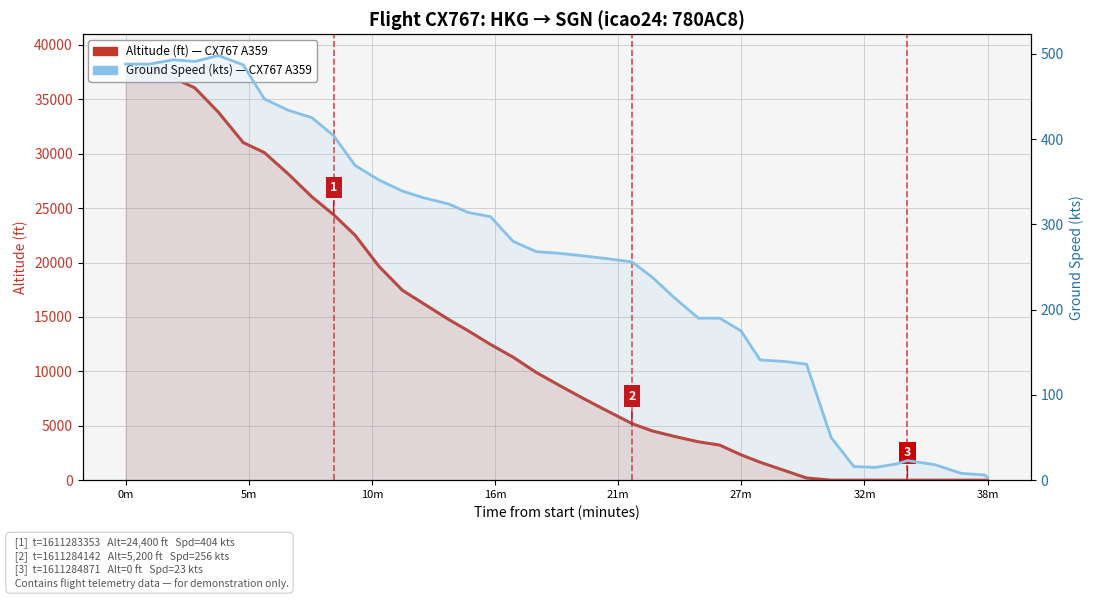

What is the label of the 40th point from the left?

38m